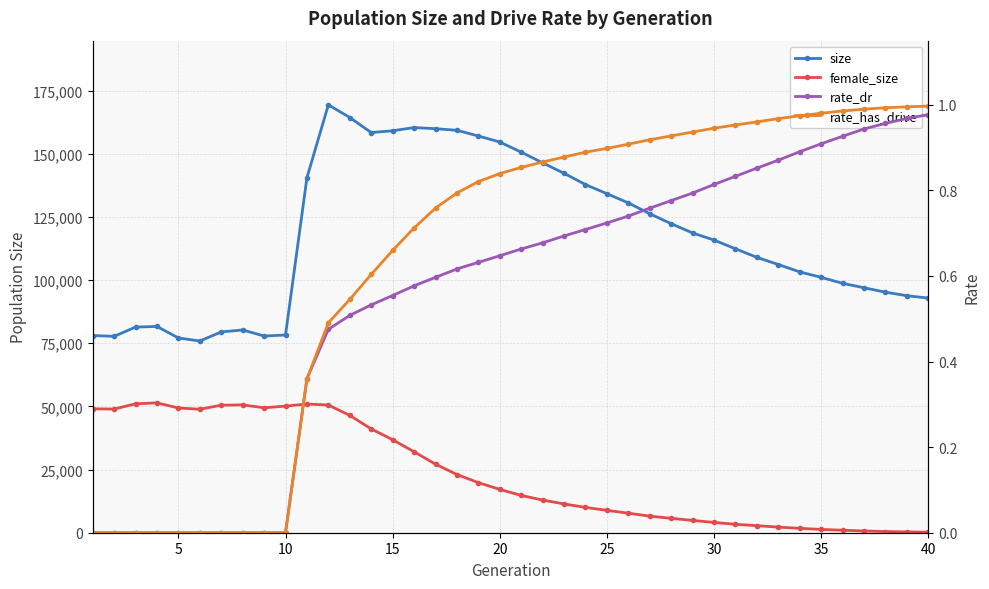

Is this an area chart (filled region under the line)?

No